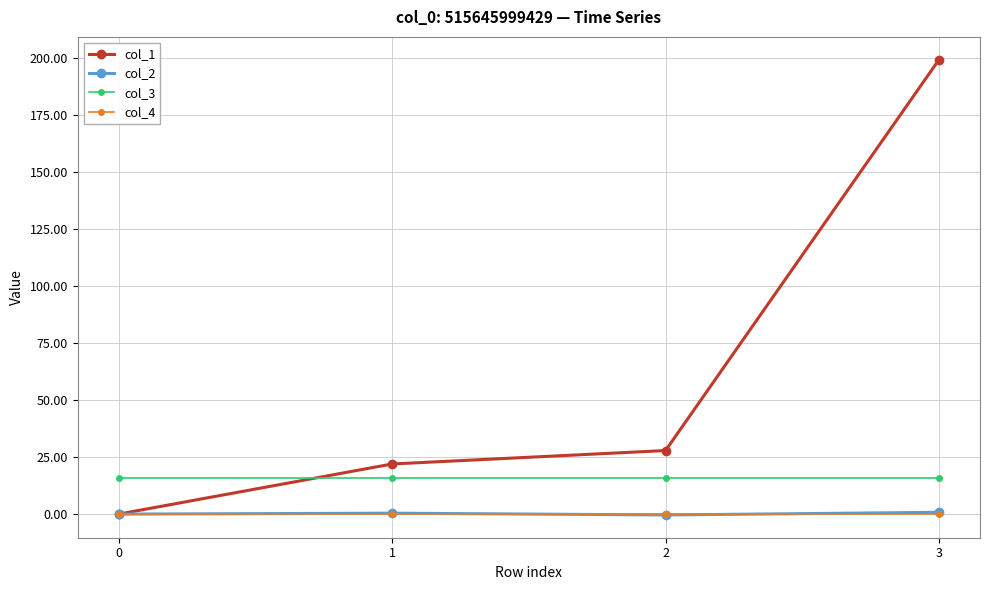

What is the maximum value shown in the chart?

199.3